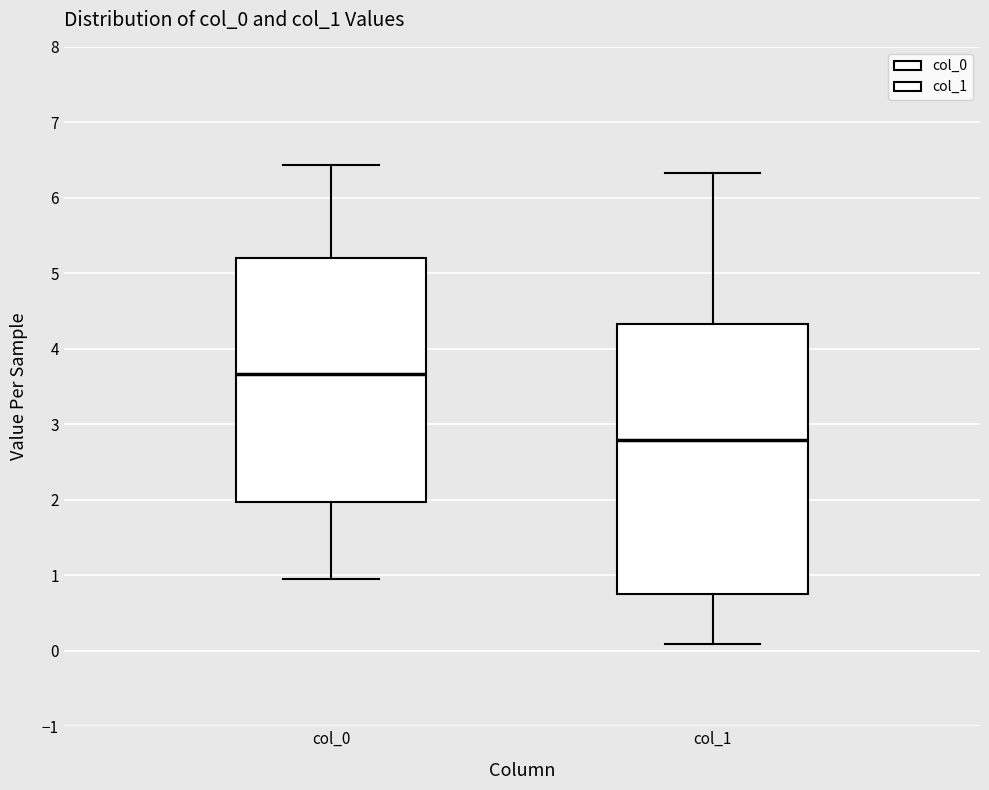

Which box's median line is the lowest?

col_1